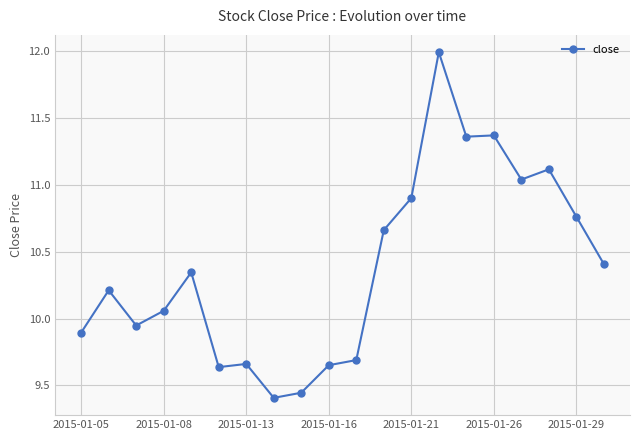

What is the maximum value shown in the chart?

12.0